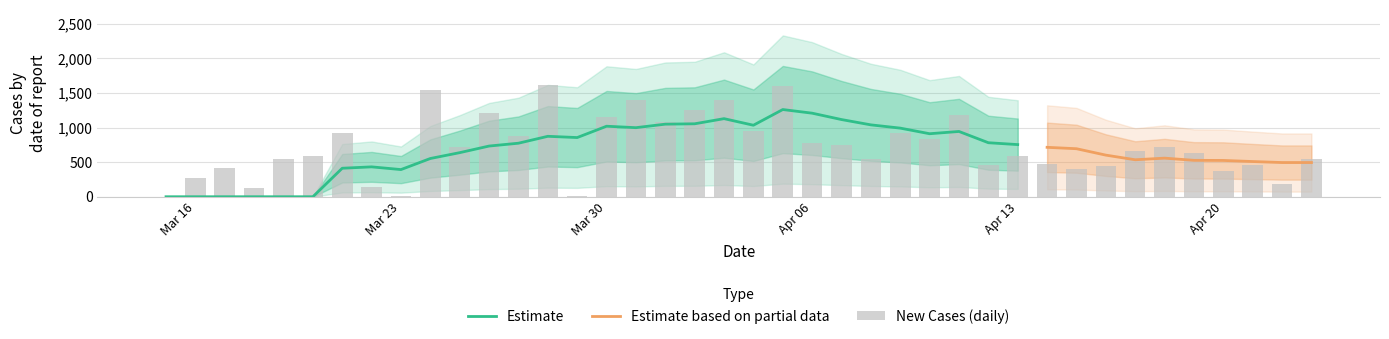

Reading left to right, list all the values displayed in this chart.

New_Cases: 0.0	278.0	417.0	130.0	546.0	591.0	922.0	139.0	4.0	1537.0	721.0	1214.0	878.0	1620.0	13.0	1149.0	1391.0	1076.0	1252.0	1397.0	955.0	1600.0	781.0	746.0	539.0	923.0	830.0	1184.0	461.0	592.0	470.0	398.0	443.0	662.0	715.0	625.0	370.0	459.0	186.0	545.0
Avg_7days: 0.0	0.0	0.0	0.0	0.0	0.0	412.0	431.9	392.7	552.7	637.1	732.6	773.6	873.3	855.3	1018.9	998.0	1048.7	1054.1	1128.3	1033.3	1260.0	1207.4	1115.3	1038.6	991.6	910.6	943.3	780.6	753.6	714.1	694.0	601.4	534.4	557.9	526.1	524.6	508.9	494.3	494.3
Avg_5days: 0.0	0.0	0.0	0.0	0.0	392.0	521.0	466.0	440.0	639.0	665.0	723.0	871.0	1194.0	889.0	975.0	1010.0	1050.0	976.0	1253.0	1214.2	1256.0	1197.0	1095.8	924.2	917.8	763.8	844.4	787.4	798.0	707.4	621.0	472.8	513.0	537.6	568.6	563.0	566.2	471.0	437.0